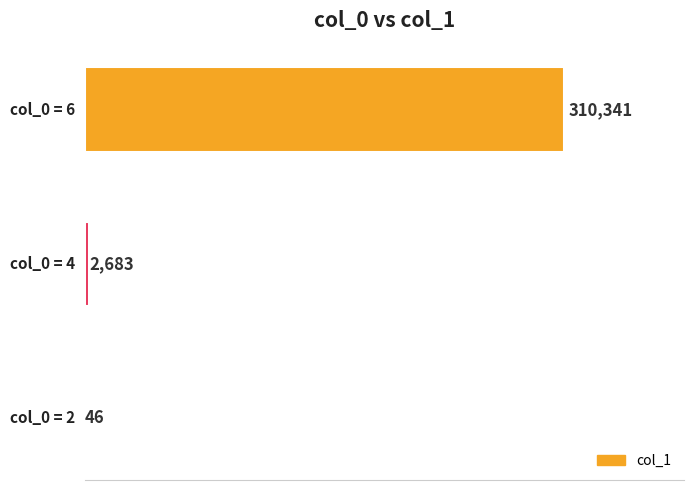

What is the sum of all values?

313070